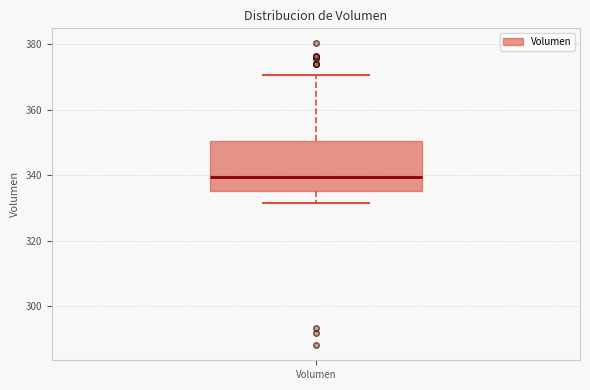

Read this box plot against the y-axis: the position of the median line, the range covered by the box, and the ends of both whiskers. The values are not printed on the chart, so give them approximately, as read against the axis.

median 340, box 336 to 350, whiskers 332 to 370